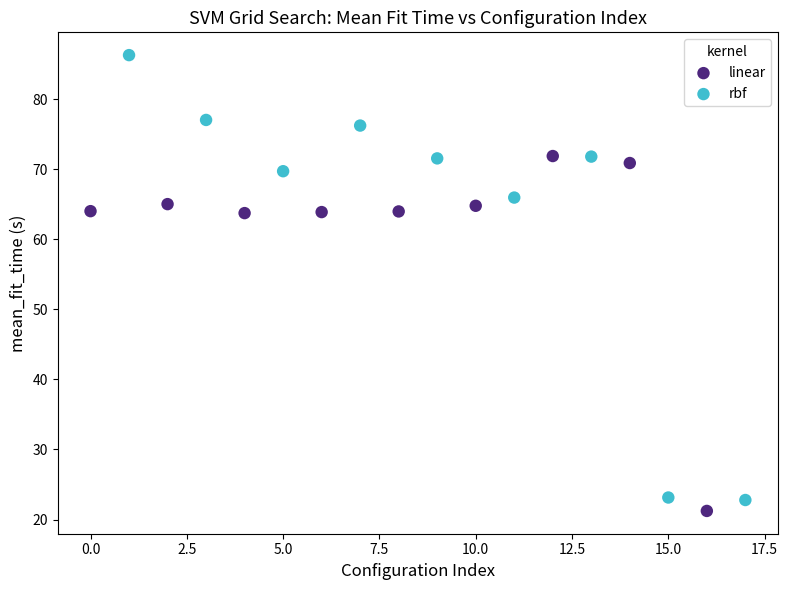

Which series reaches the maximum Y coordinate?

rbf